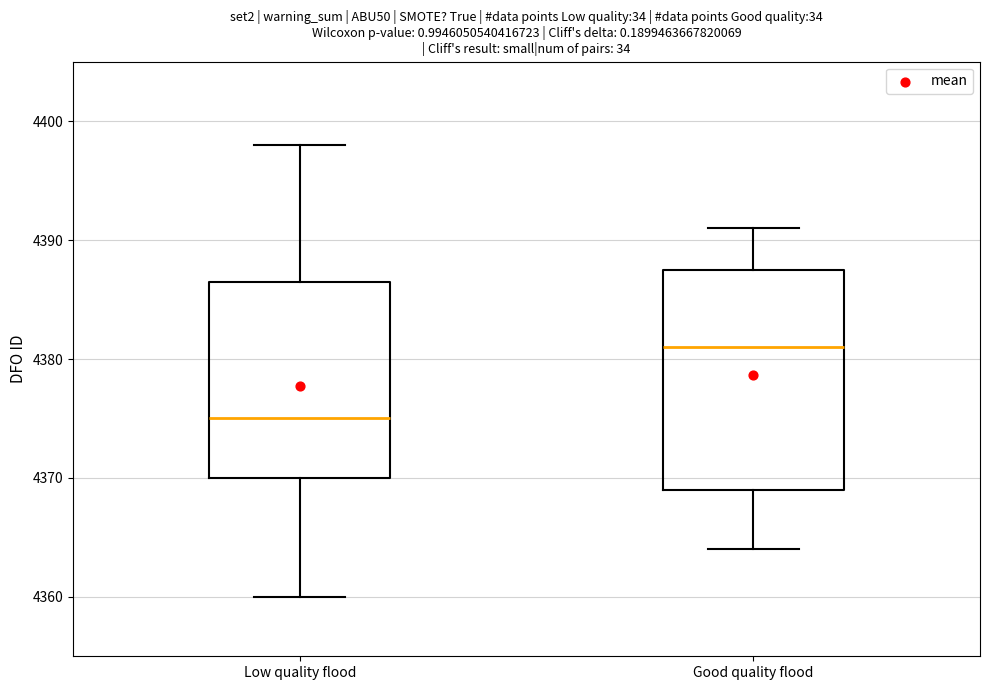

Comparing the boxes themselves (not the whiskers), which one is the tallest?

Good quality flood